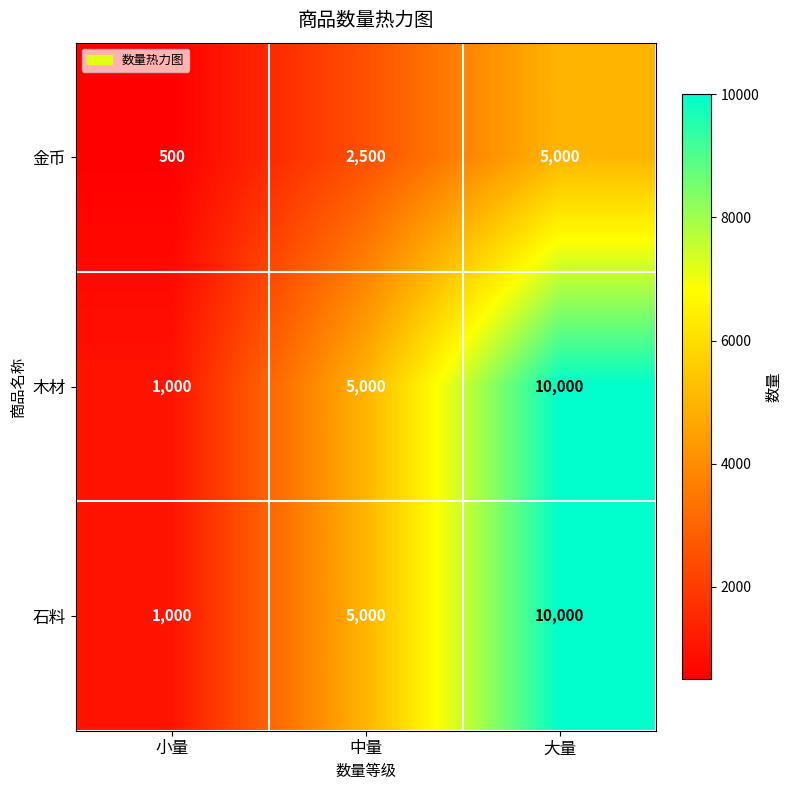

Reading right to left, extract all data points from this chart.

金币: 大量=5000	中量=2500	小量=500
木材: 大量=10000	中量=5000	小量=1000
石料: 大量=10000	中量=5000	小量=1000